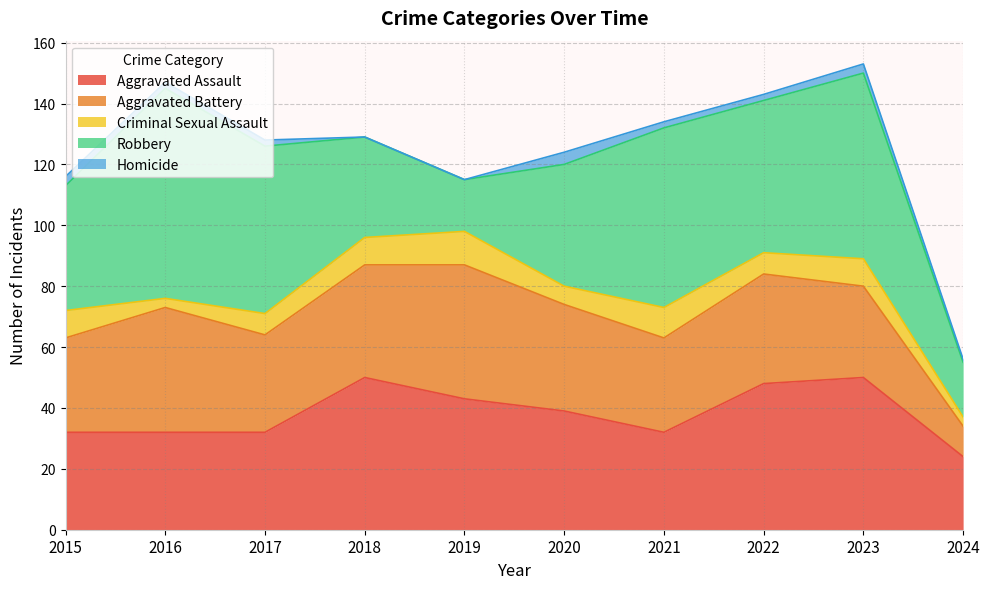

What is the total value across all series at 2017?

128